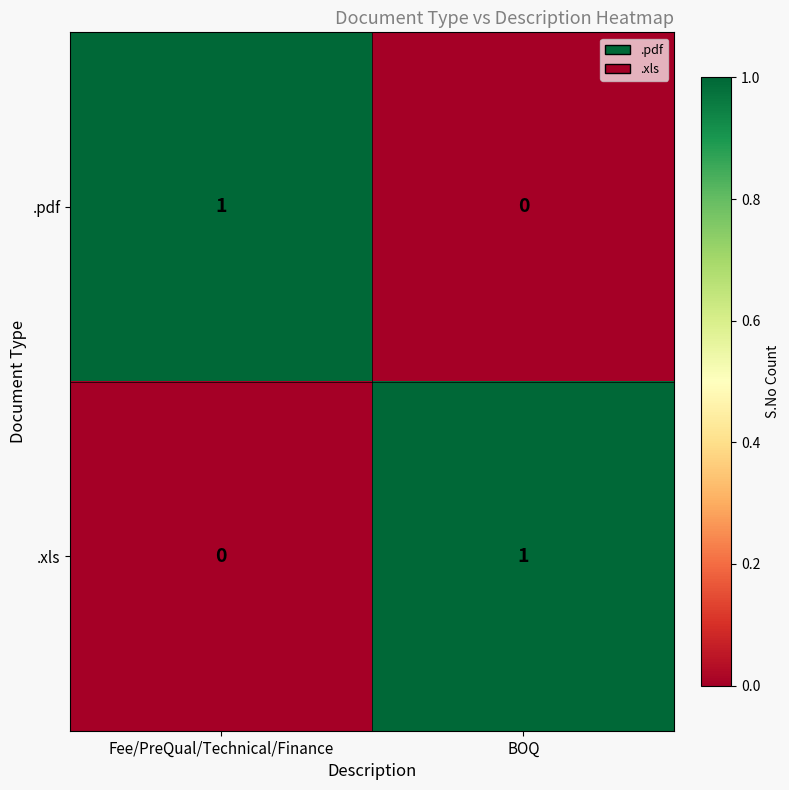

At which label is .pdf closest to 0?

BOQ